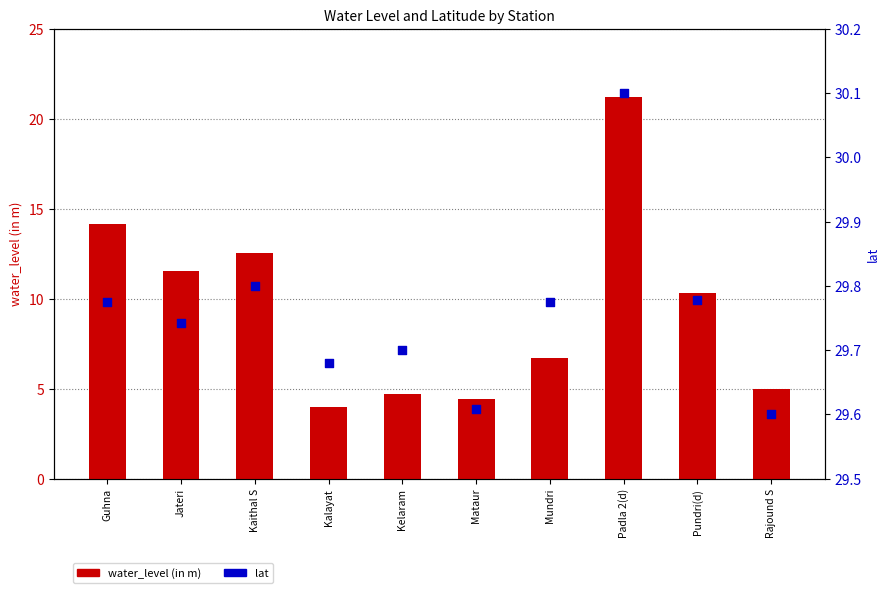

Which series has the largest Y range (max minus min)?

water_level (in m)